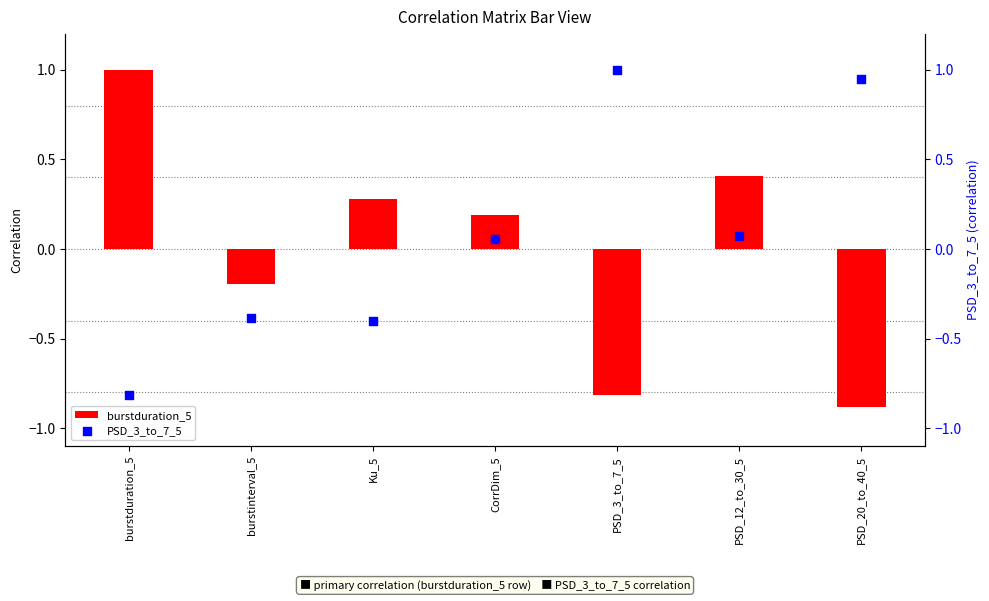

Which series reaches the maximum Y coordinate?

burstduration_5